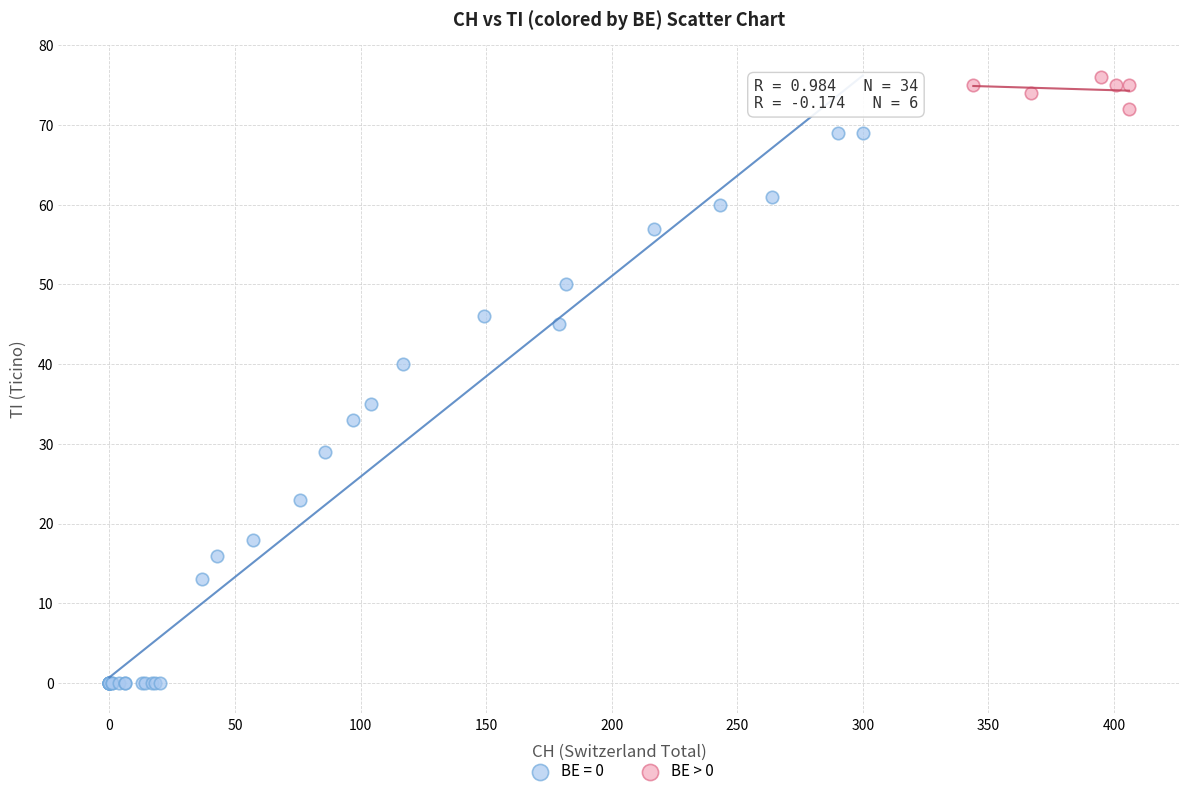

Which series reaches the minimum Y coordinate?

BE = 0